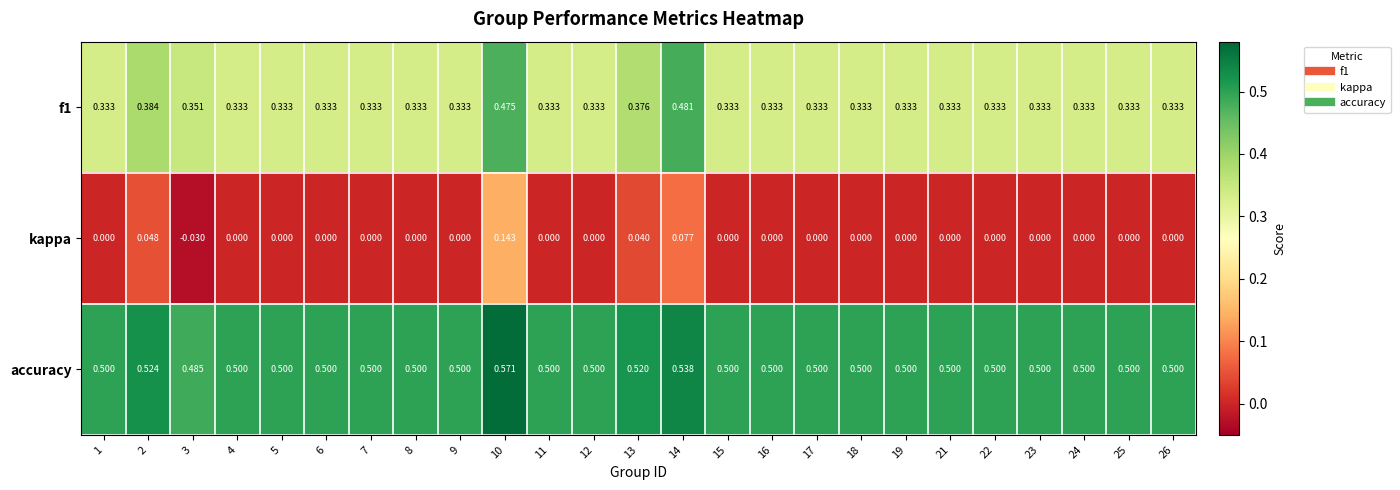

Is the value of accuracy at 12 greater than the value of kappa at 14?

Yes